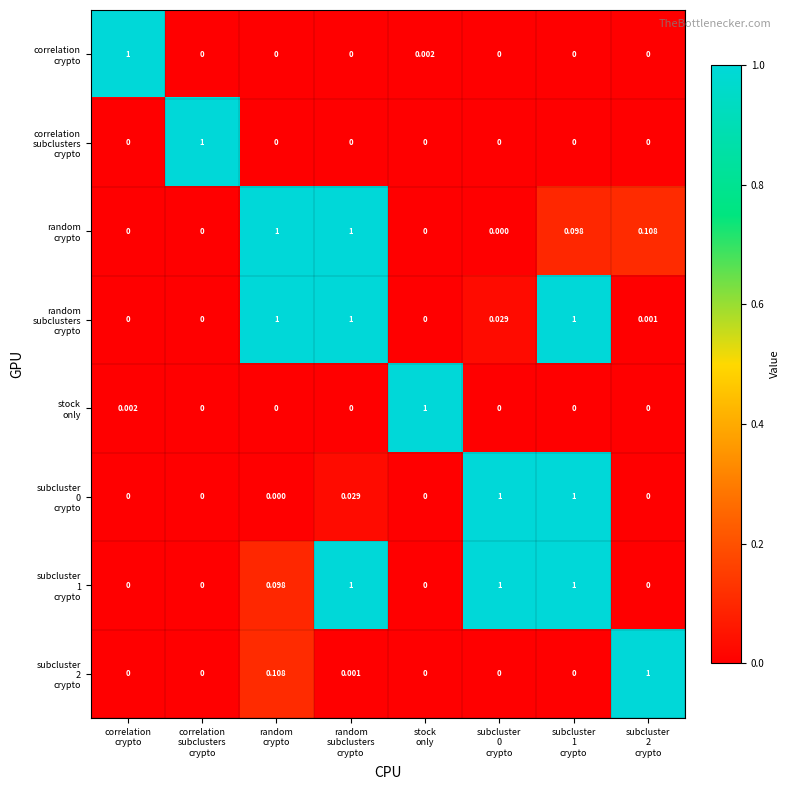

Rank the series by their maximum value, from lowest to highest.

correlation crypto, correlation subclusters crypto, random crypto, random subclusters crypto, stock only, subcluster 0 crypto, subcluster 1 crypto, subcluster 2 crypto